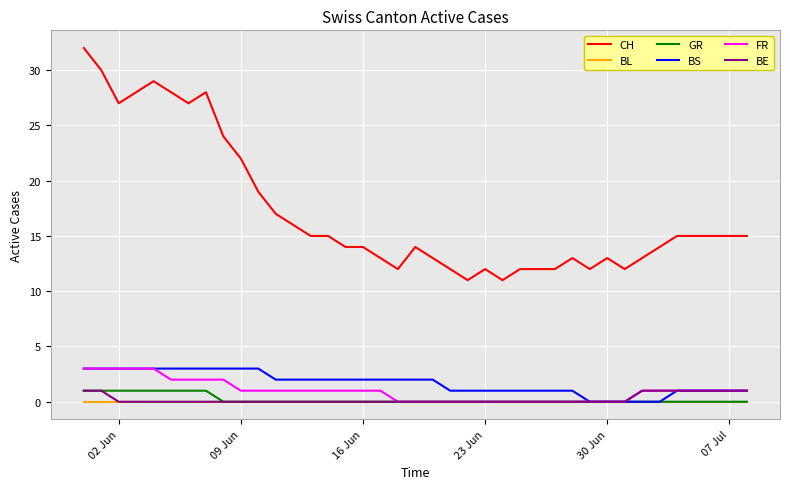

Which series has the largest range (max minus min)?

CH